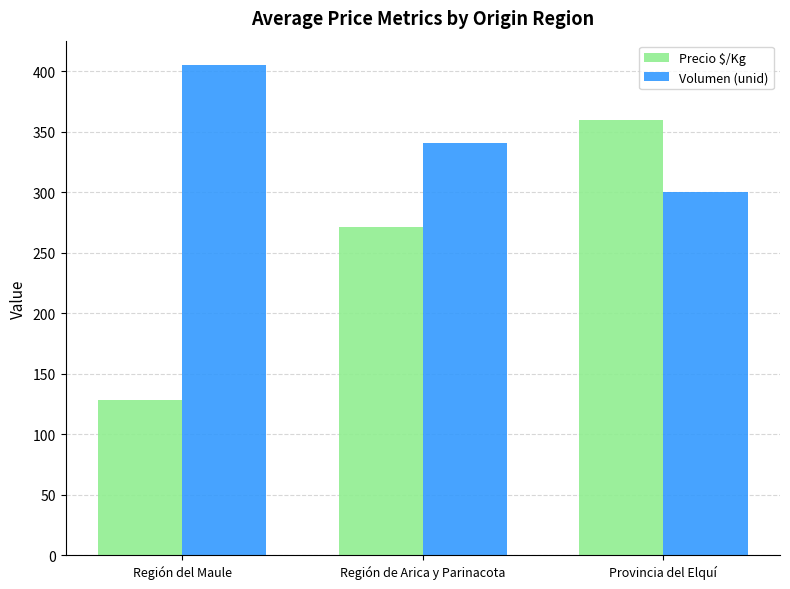

Rank the series at Región del Maule from highest to lowest value.

Volumen (unid), Precio $/Kg